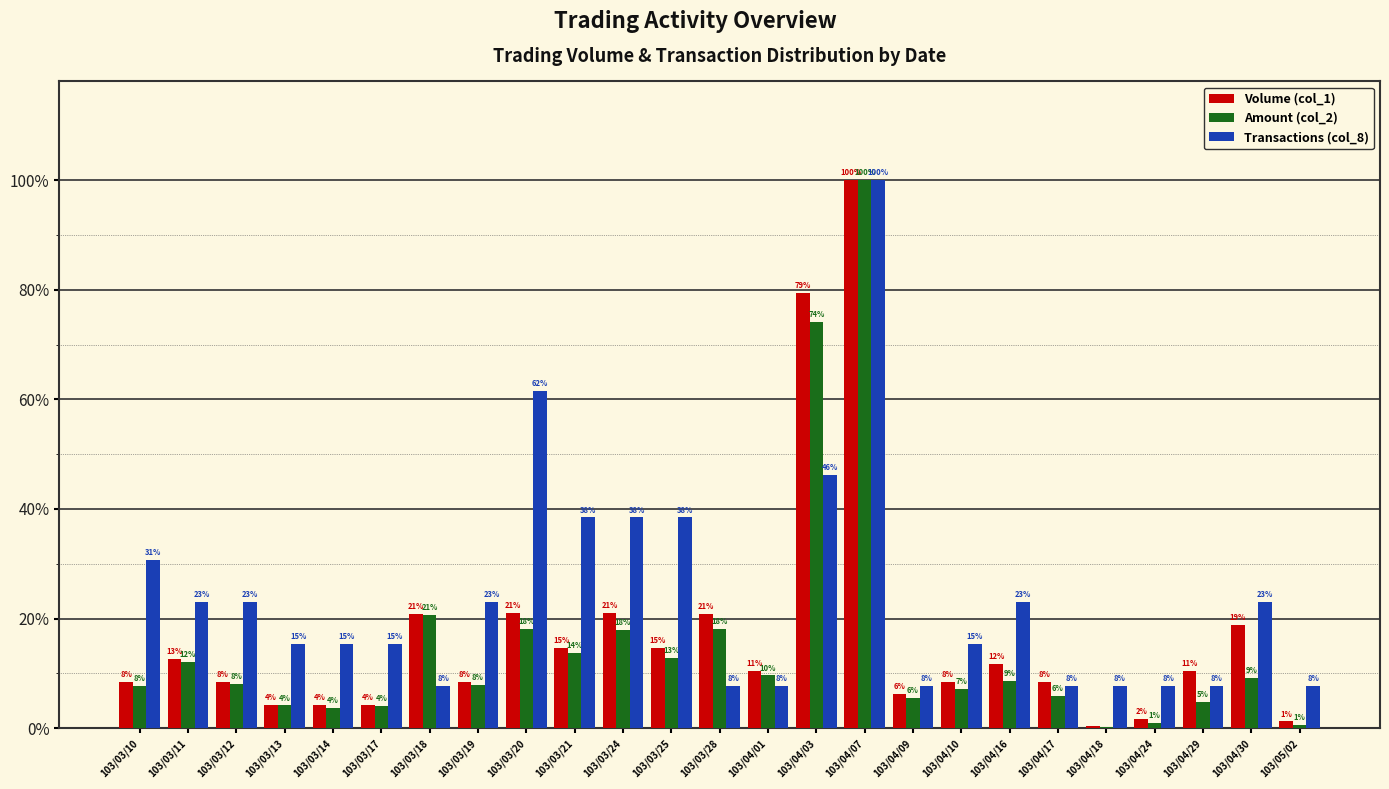

What are all the series names shown in the legend?

Volume (col_1), Amount (col_2), Transactions (col_8)